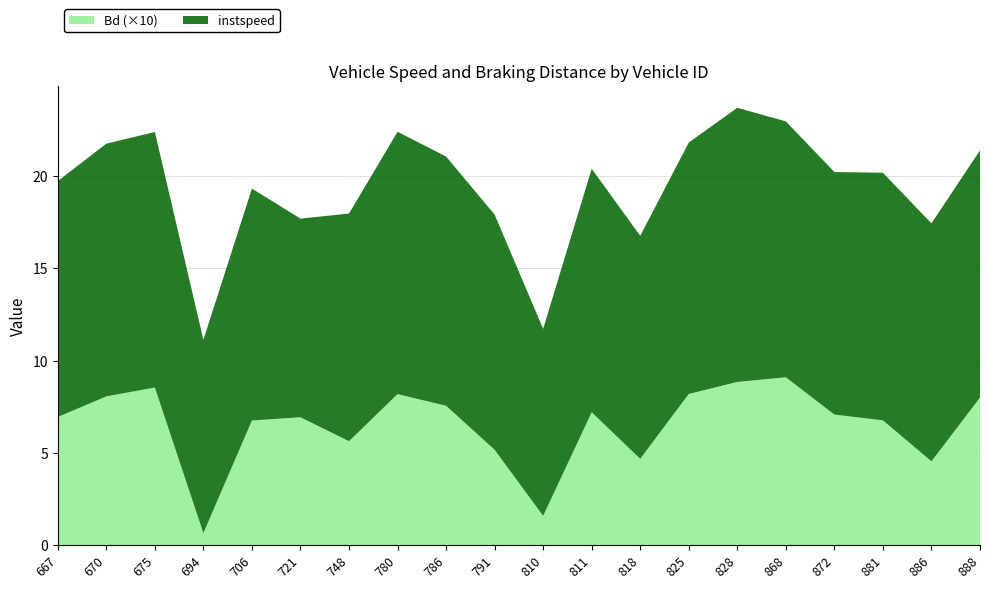

Reading left to right, what are all the values shown in this chart?

instspeed: 667=12.8	670=13.7	675=13.8	694=10.5	706=12.6	721=10.8	748=12.3	780=14.2	786=13.5	791=12.7	810=10.1	811=13.2	818=12.1	825=13.6	828=14.8	868=13.9	872=13.1	881=13.4	886=12.9	888=13.4
Bd: 667=0.7	670=0.8	675=0.9	694=0.1	706=0.7	721=0.7	748=0.6	780=0.8	786=0.8	791=0.5	810=0.2	811=0.7	818=0.5	825=0.8	828=0.9	868=0.9	872=0.7	881=0.7	886=0.5	888=0.8